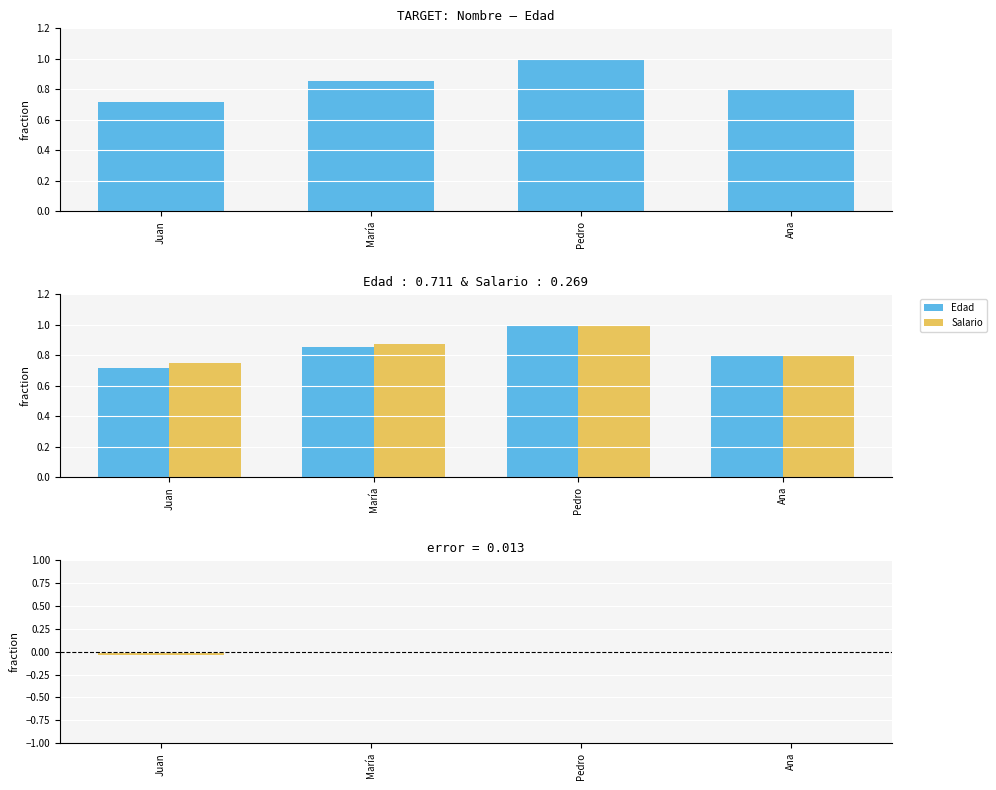

At which category is the sum across all series the highest?

Pedro